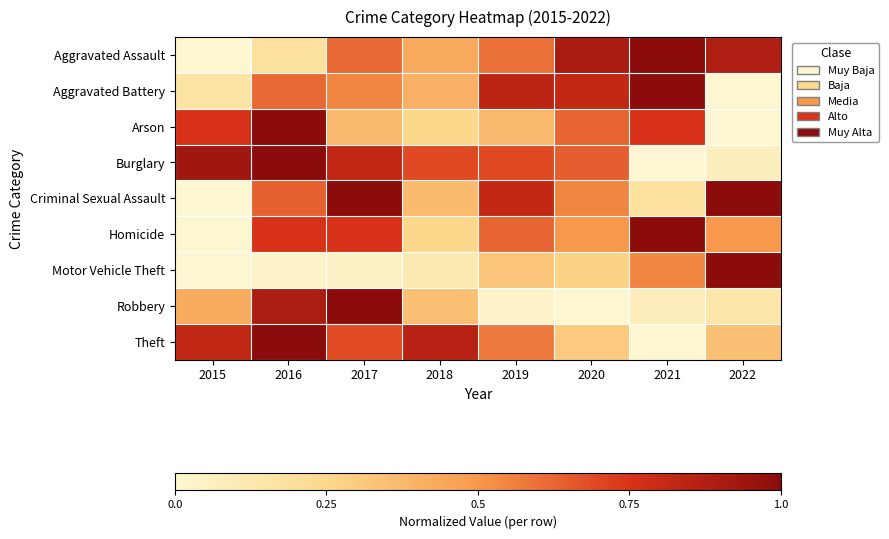

Reading left to right, extract all data points from this chart.

Aggravated Assault: 2015=0.0	2016=0.2	2017=0.6	2018=0.4	2019=0.6	2020=0.9	2021=1.0	2022=0.9
Aggravated Battery: 2015=0.2	2016=0.6	2017=0.5	2018=0.4	2019=0.8	2020=0.8	2021=1.0	2022=0.0
Arson: 2015=0.8	2016=1.0	2017=0.4	2018=0.2	2019=0.4	2020=0.6	2021=0.8	2022=0.0
Burglary: 2015=0.9	2016=1.0	2017=0.8	2018=0.7	2019=0.7	2020=0.6	2021=0.0	2022=0.1
Criminal Sexual Assault: 2015=0.0	2016=0.6	2017=1.0	2018=0.4	2019=0.8	2020=0.5	2021=0.2	2022=1.0
Homicide: 2015=0.0	2016=0.8	2017=0.8	2018=0.2	2019=0.6	2020=0.5	2021=1.0	2022=0.5
Motor Vehicle Theft: 2015=0.0	2016=0.0	2017=0.1	2018=0.1	2019=0.3	2020=0.3	2021=0.5	2022=1.0
Robbery: 2015=0.4	2016=0.9	2017=1.0	2018=0.4	2019=0.0	2020=0.0	2021=0.1	2022=0.1
Theft: 2015=0.8	2016=1.0	2017=0.7	2018=0.9	2019=0.6	2020=0.3	2021=0.0	2022=0.3